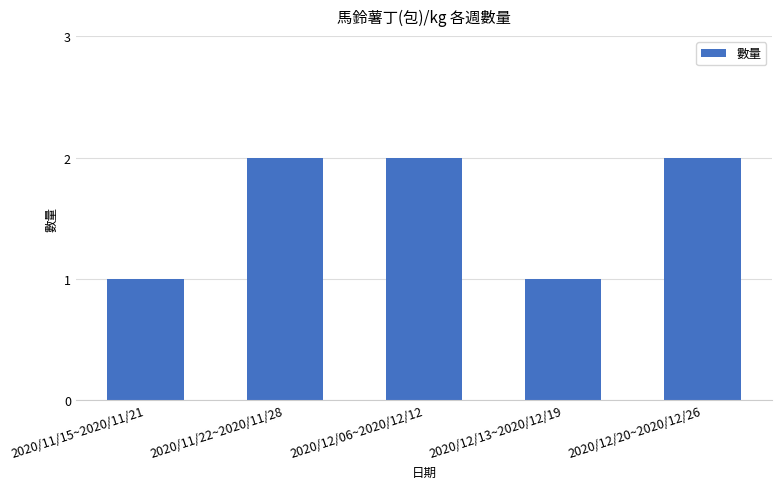

What position from the left is 2020/12/06~2020/12/12?

3